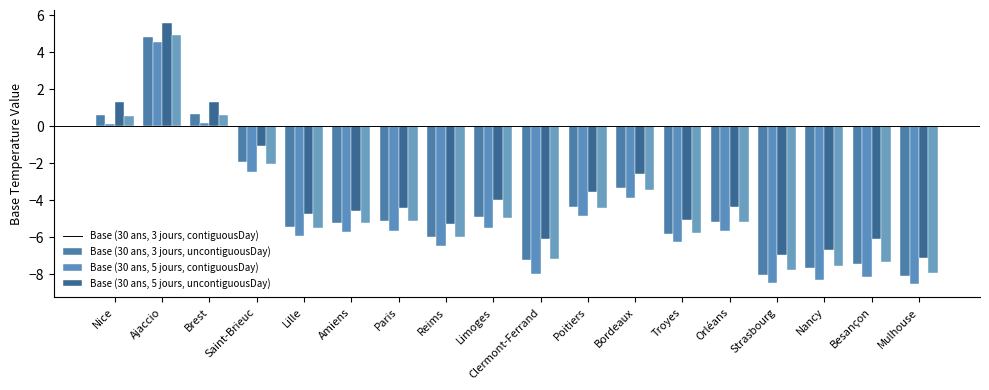

How many negative values does the Base (30 ans, 5 jours, uncontiguousDay) series have?

15